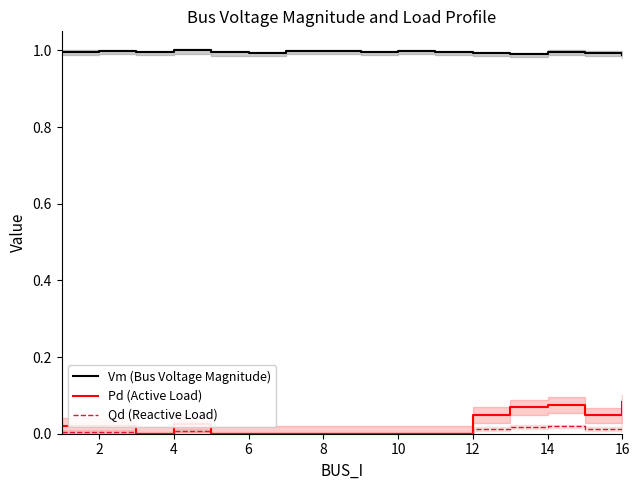

At which category is the sum across all series the highest?

14